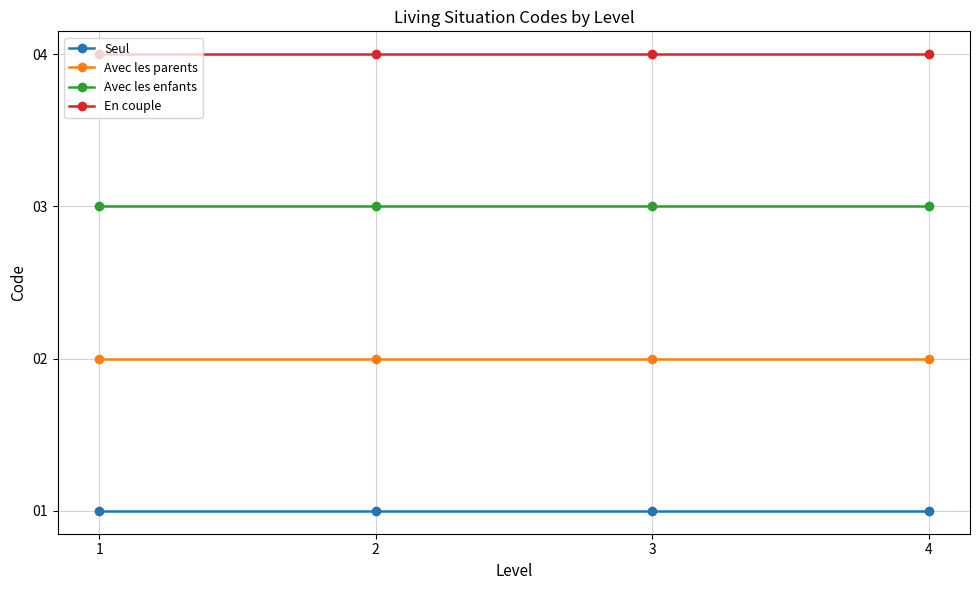

What value does the Avec les enfants series have at 4?

3